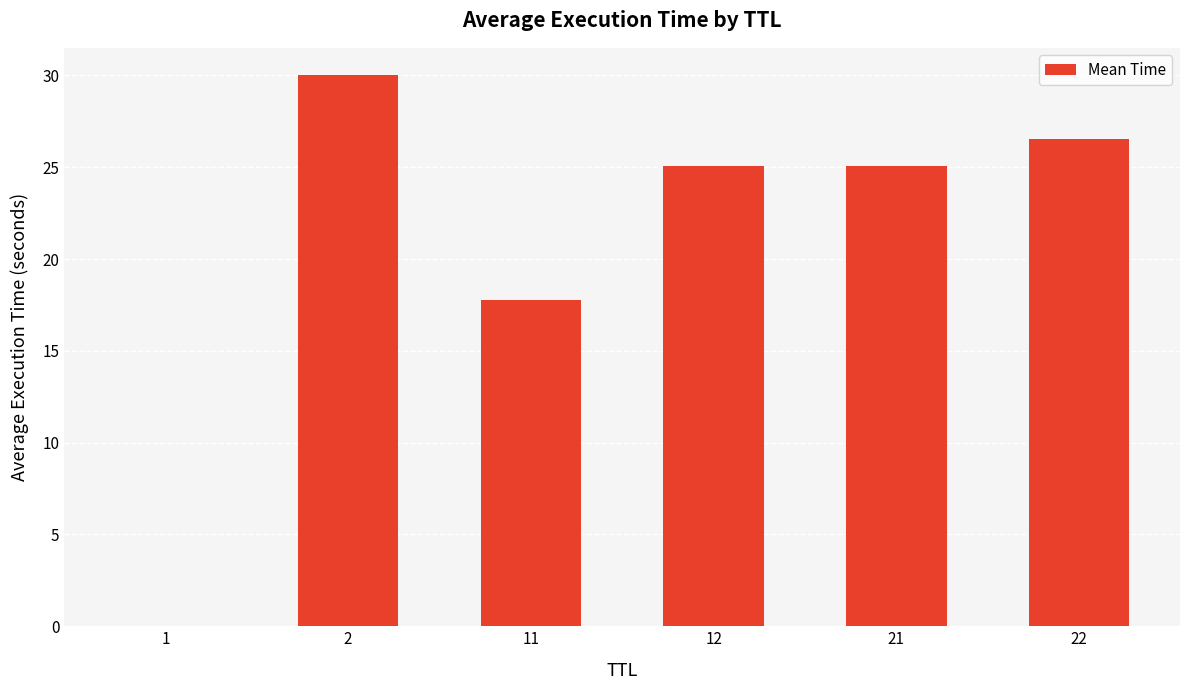

True or false: the data shows 17.8 at 11.

True